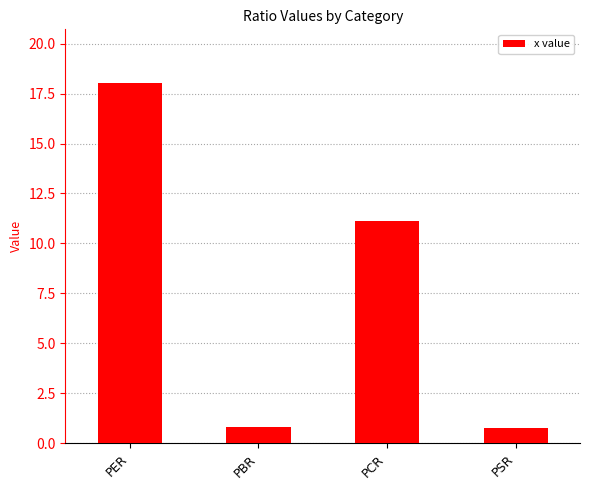

Reading left to right, transcribe all the data shown in this chart.

PER=18.0	PBR=0.8	PCR=11.1	PSR=0.8